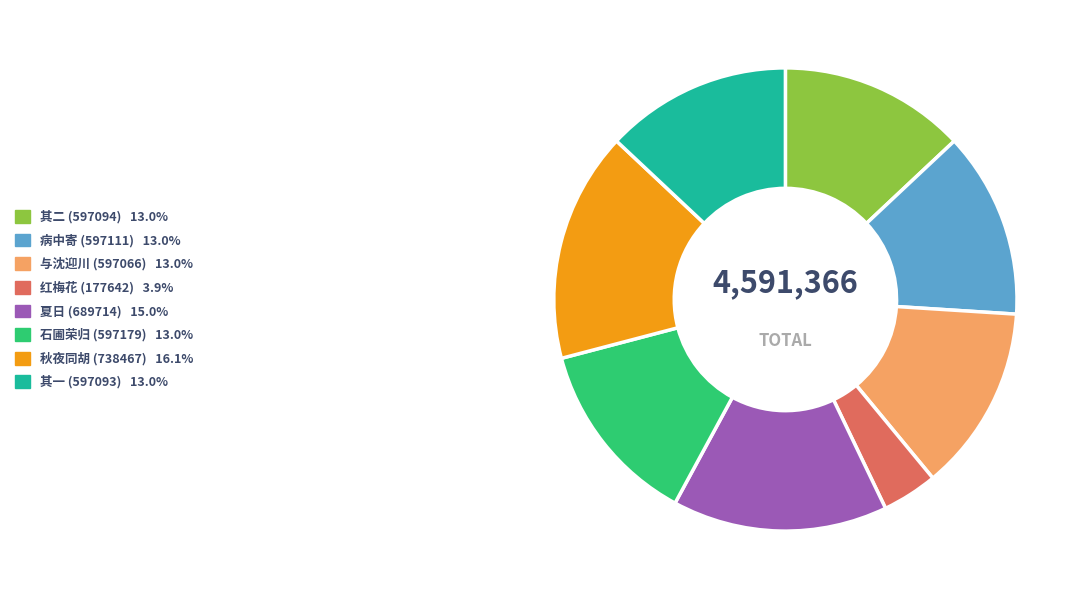

Is there a majority slice in this chart?

No